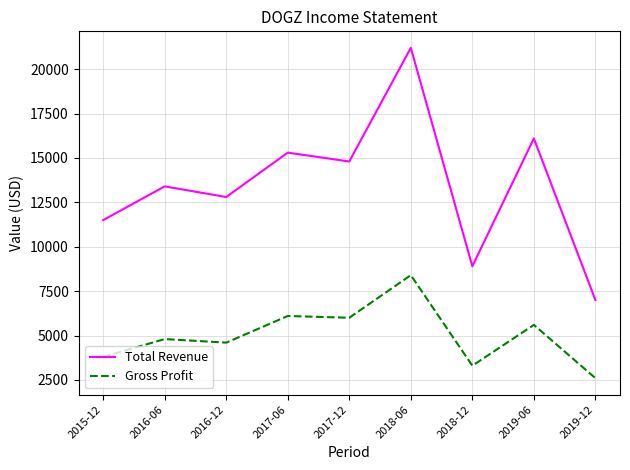

What is the difference between the Gross Profit values at 2017-06 and 2019-12?

3500